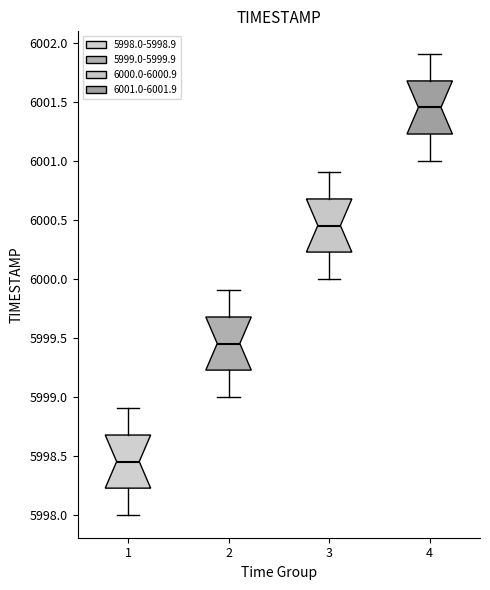

Which box's median line is the lowest?

1